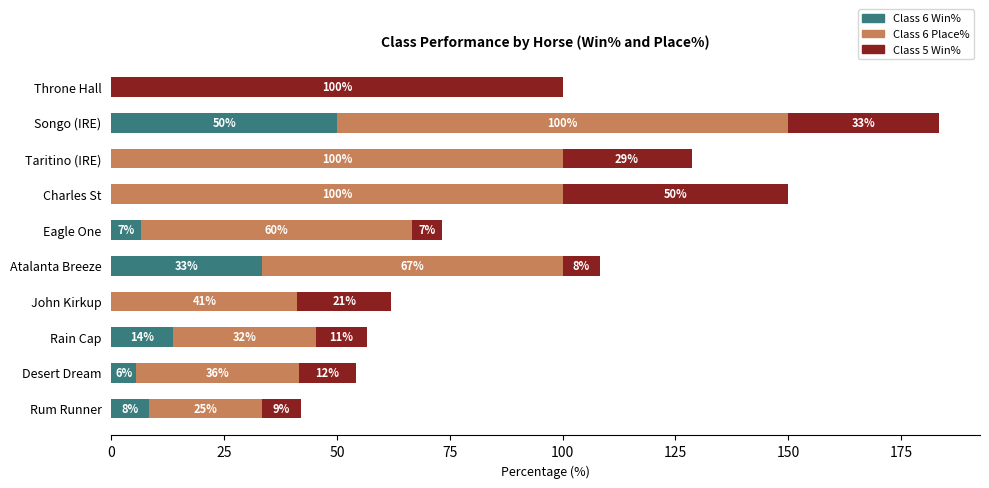

What are all the series names shown in the legend?

Class 6 Win%, Class 6 Place%, Class 5 Win%